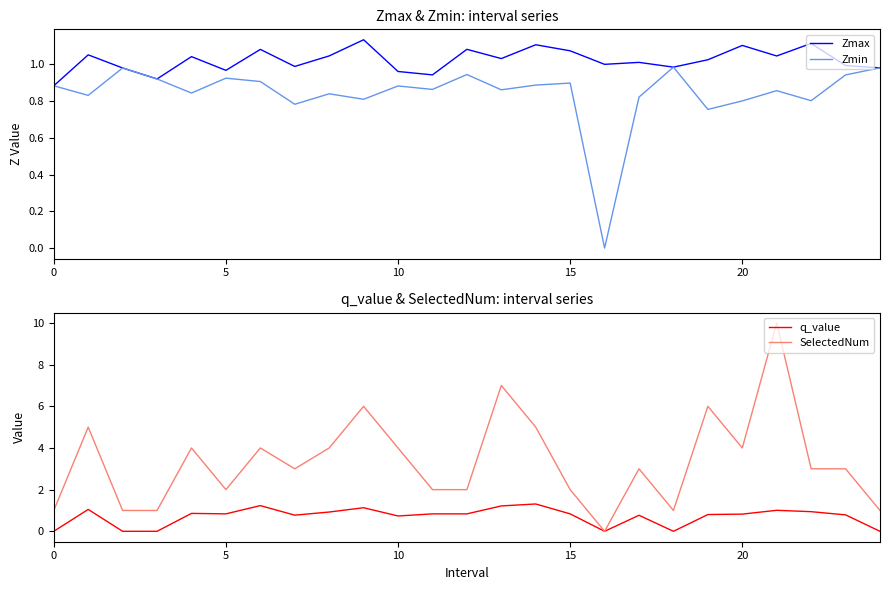

What is the difference between the maximum and minimum values in the Zmax series?

0.3